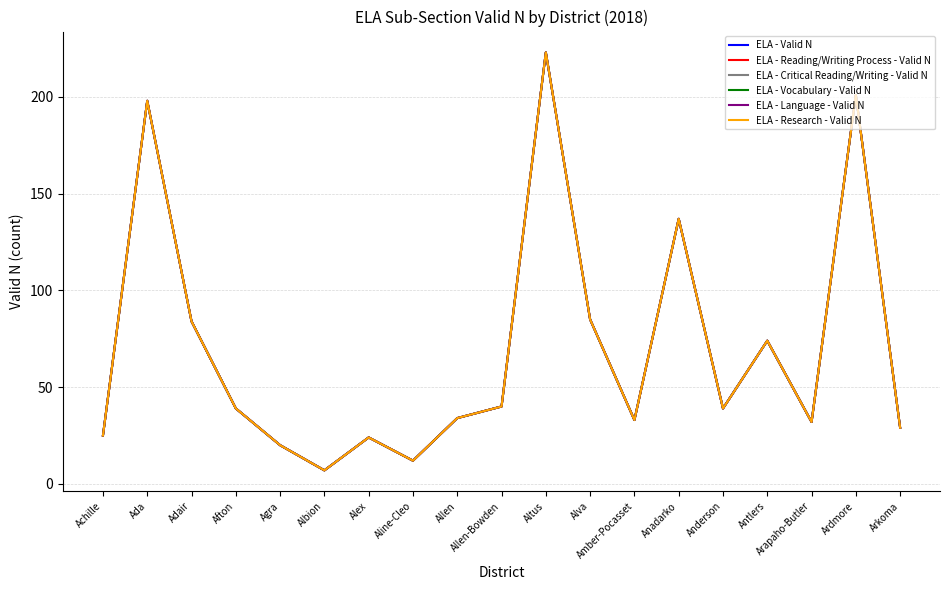

What are all the series names shown in the legend?

ELA - Valid N, ELA - Reading/Writing Process - Valid N, ELA - Critical Reading/Writing - Valid N, ELA - Vocabulary - Valid N, ELA - Language - Valid N, ELA - Research - Valid N